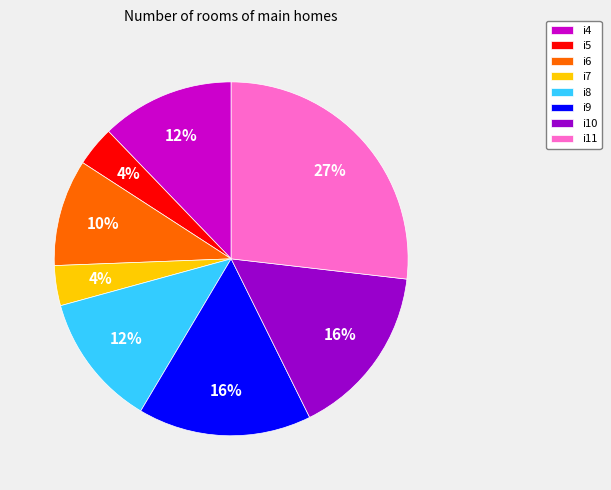

Combined, do i8 and i10 account for over 50%?

No